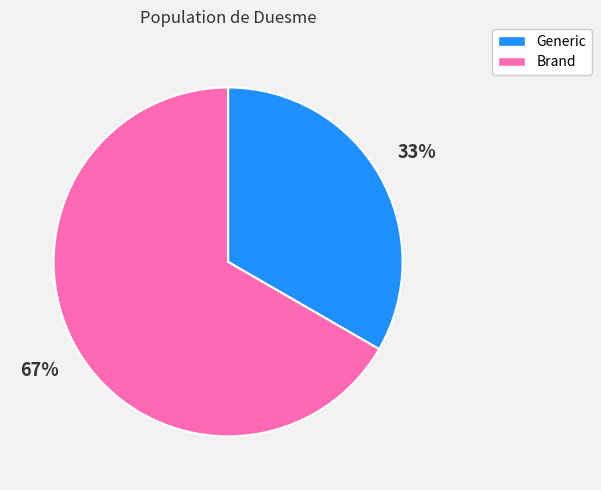

To the nearest percent, what is the combined percentage of Brand and Generic?

100%